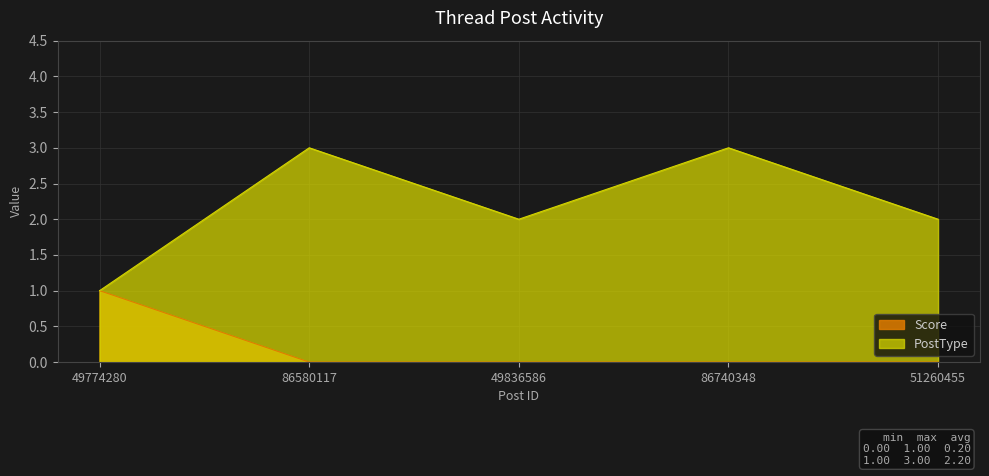

What is the difference between the maximum and minimum values in the Score series?

1